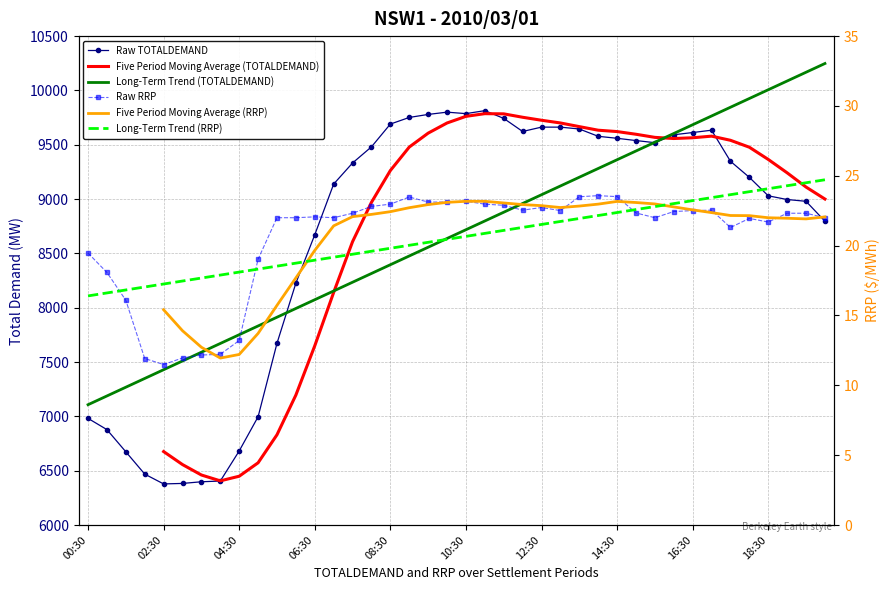

The Raw TOTALDEMAND series shows 13065.5 at 35. True or false?

False